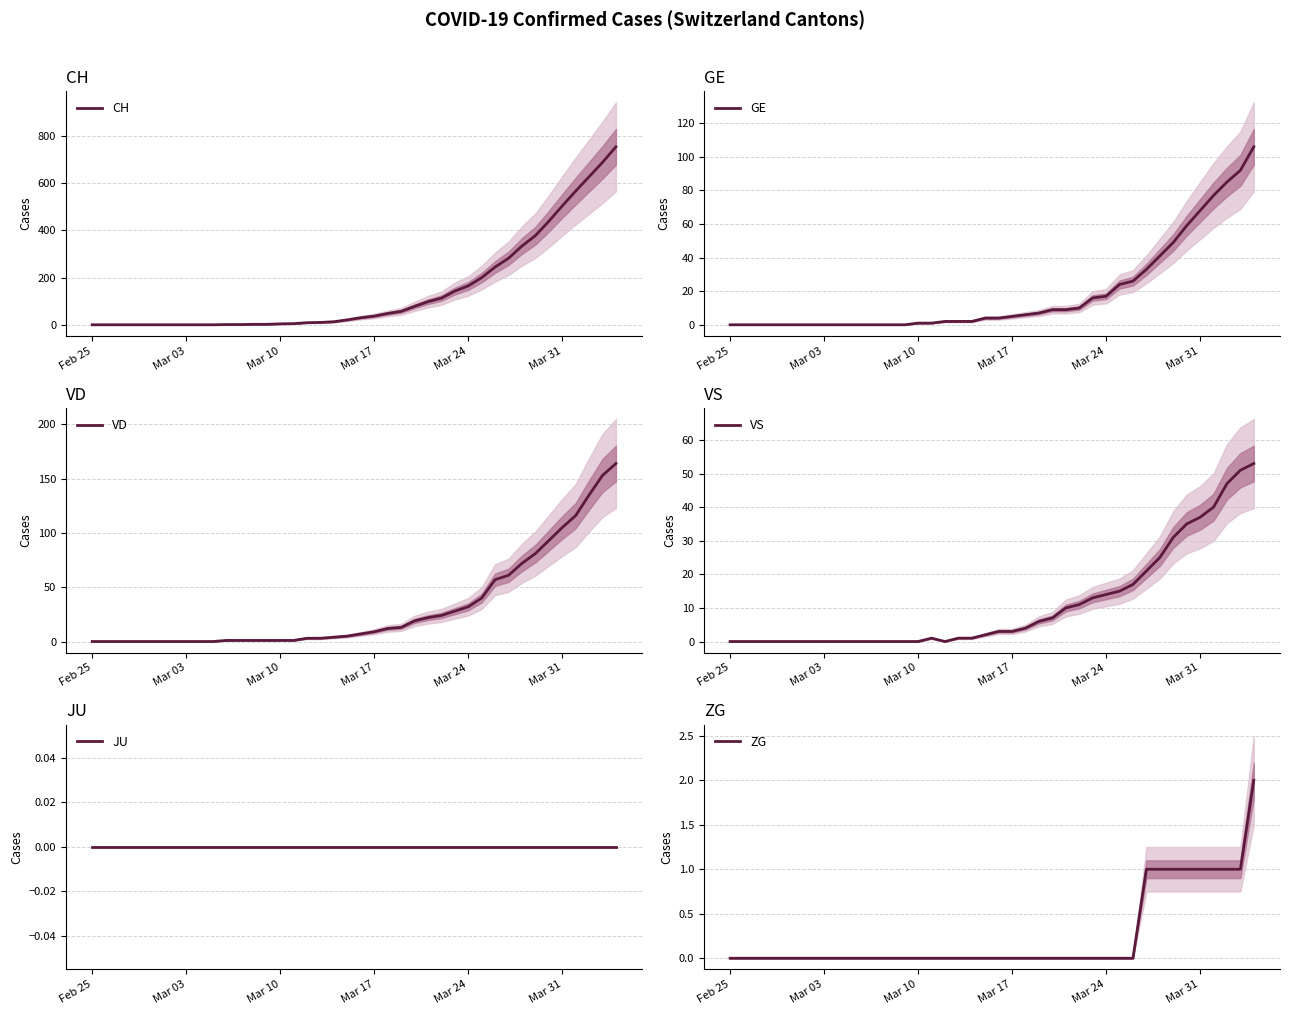

How many values in the CH series exceed 30?

19